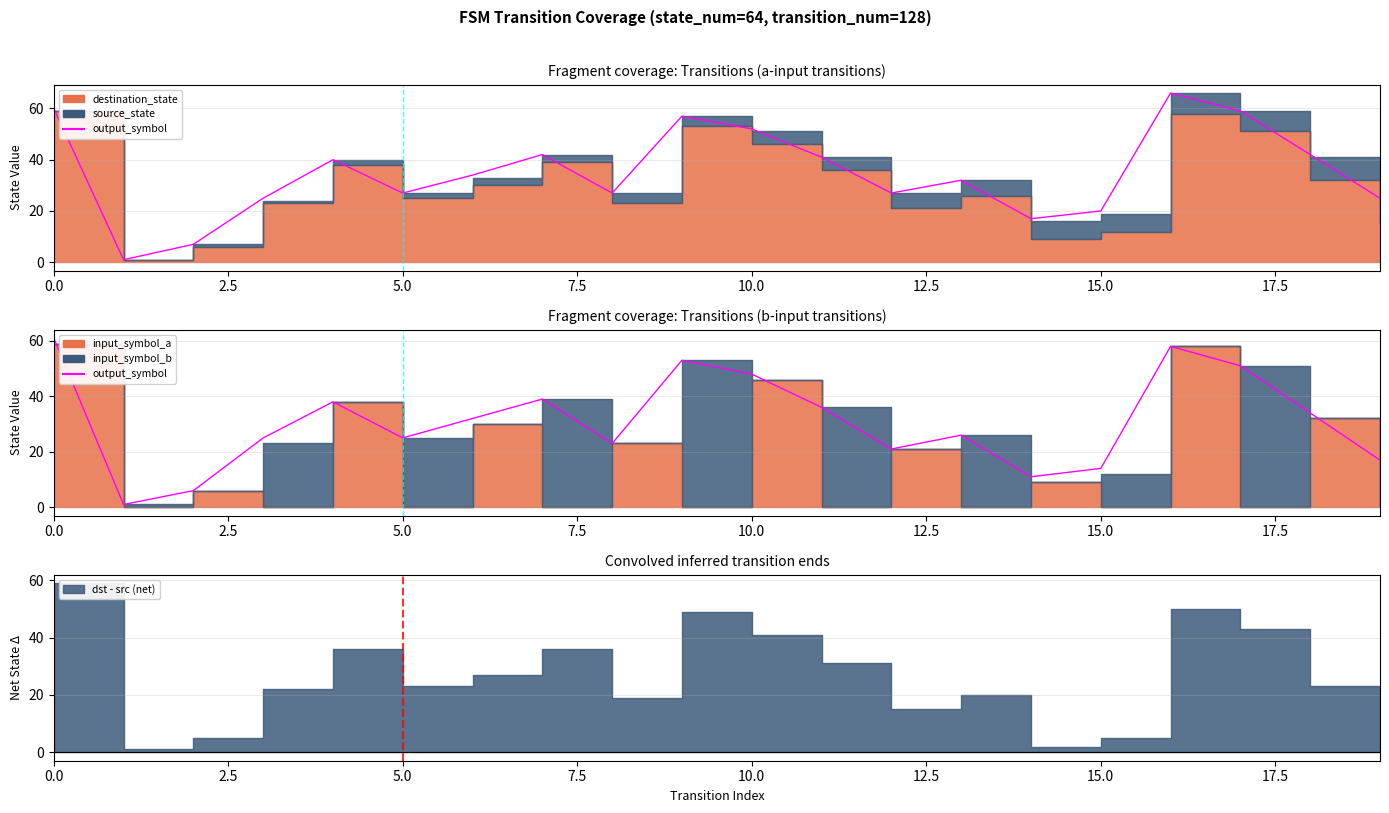

Between 9 and 5.0, which is larger?

9